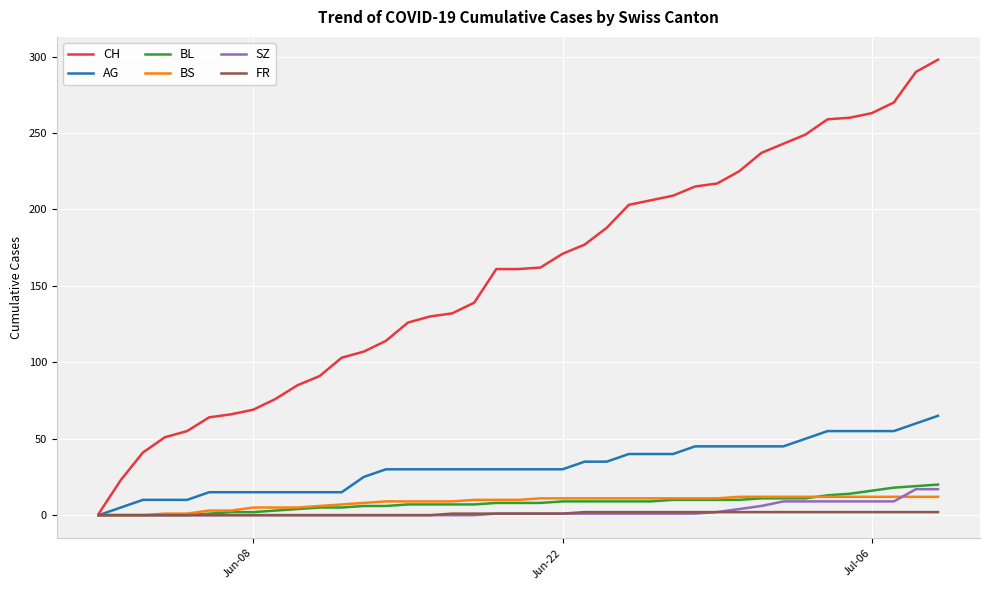

Which series has the largest range (max minus min)?

CH